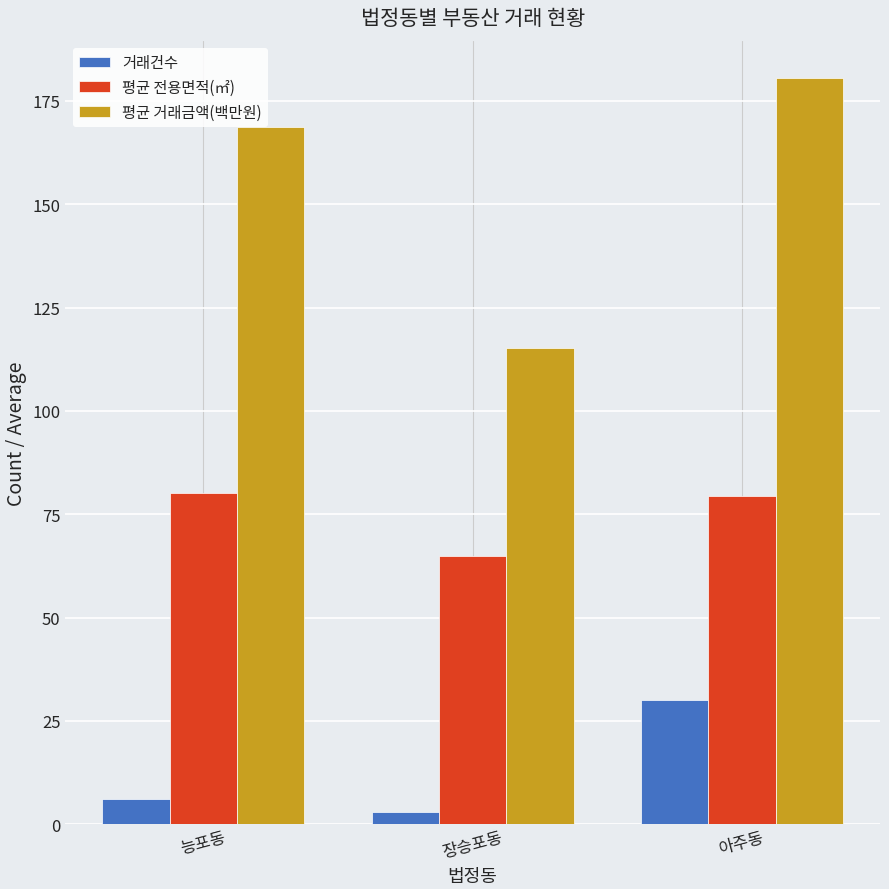

At 아주동, list the series in order from smallest to largest.

거래건수, 평균 전용면적(㎡), 평균 거래금액(백만원)